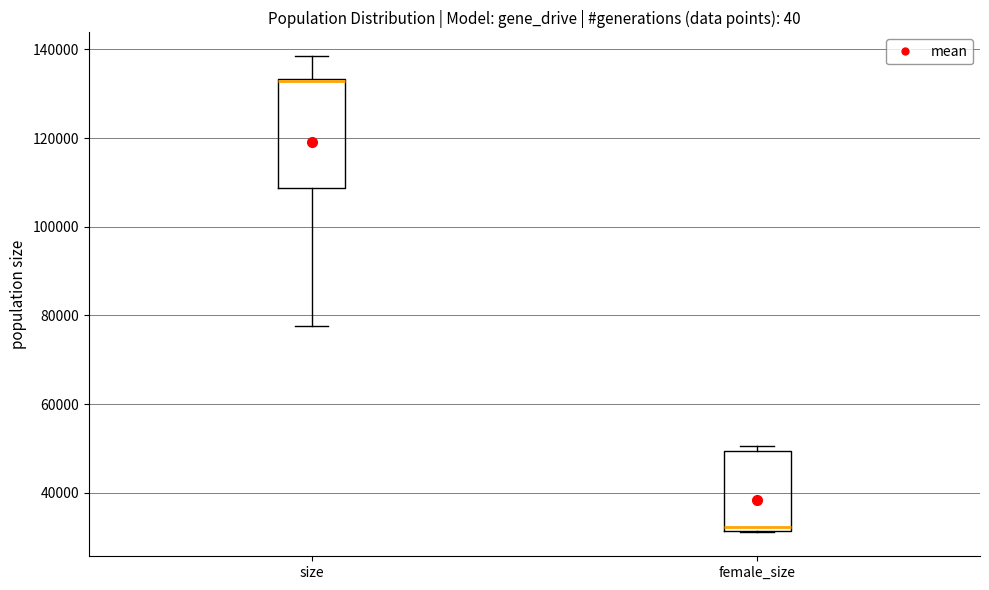

Where is the lower edge of the box for female_size on the y-axis? The values are not printed on the chart, so give them approximately, as read against the axis.

32000